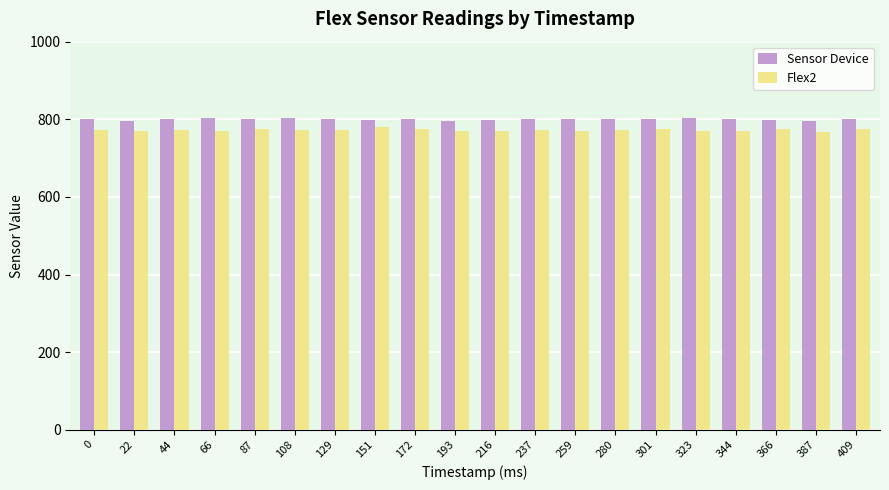

Rank the series by their average value, from highest to lowest.

Sensor Device, Flex2